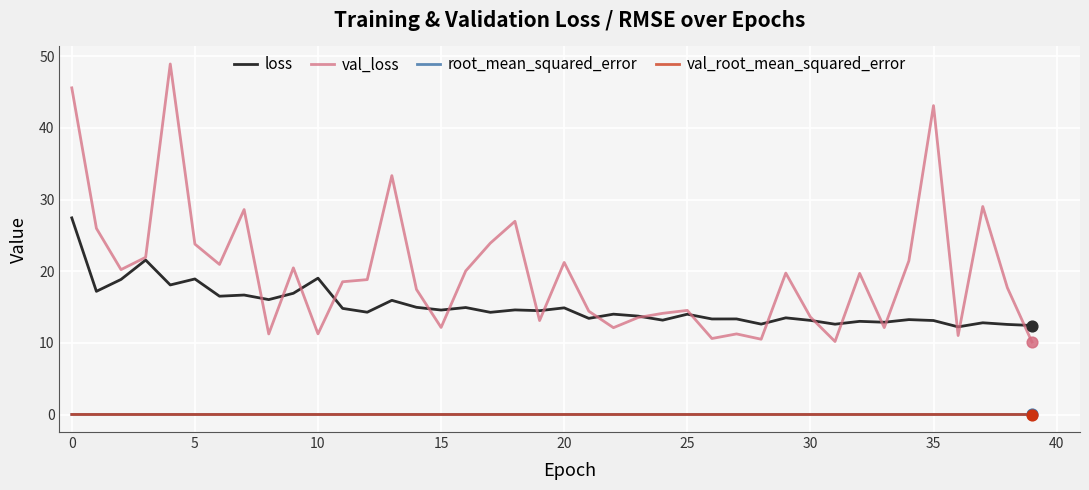

Which series has the widest spread of values?

val_loss